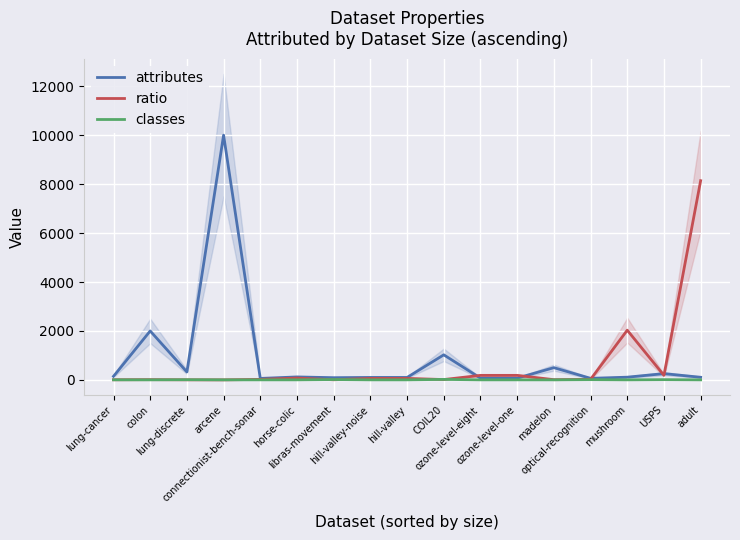

Rank the series by their average value, from lowest to highest.

classes, ratio, attributes